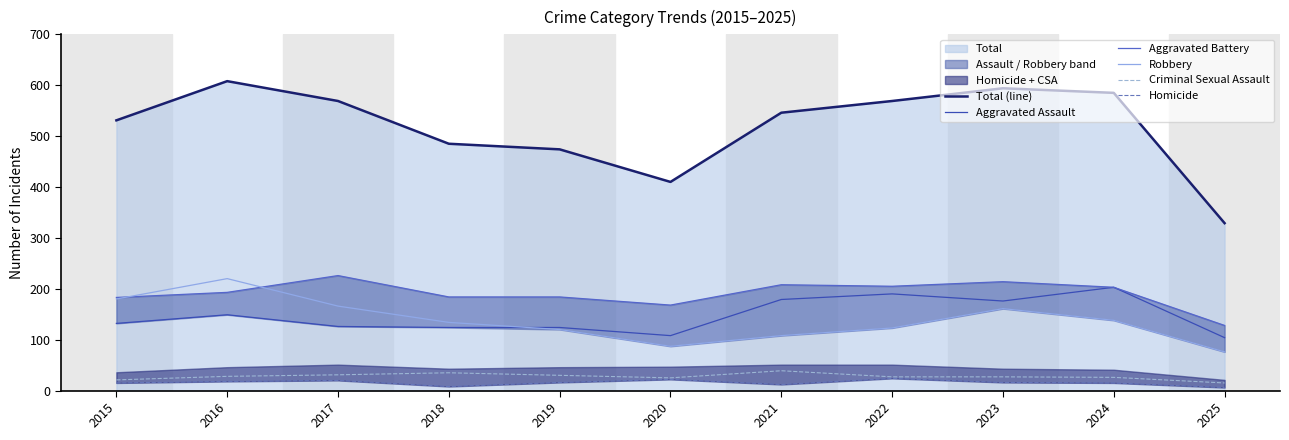

Where is the first local maximum for Aggravated Assault?

2016